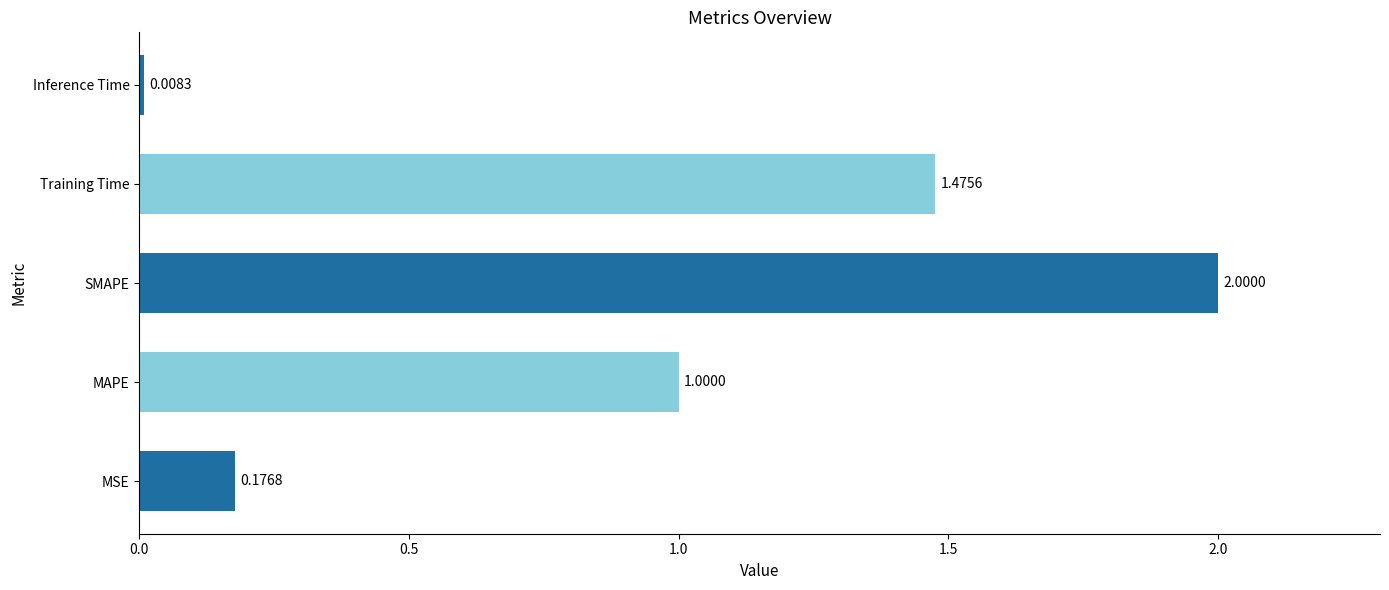

What is the change in value from MAPE to Inference Time?

-1.0